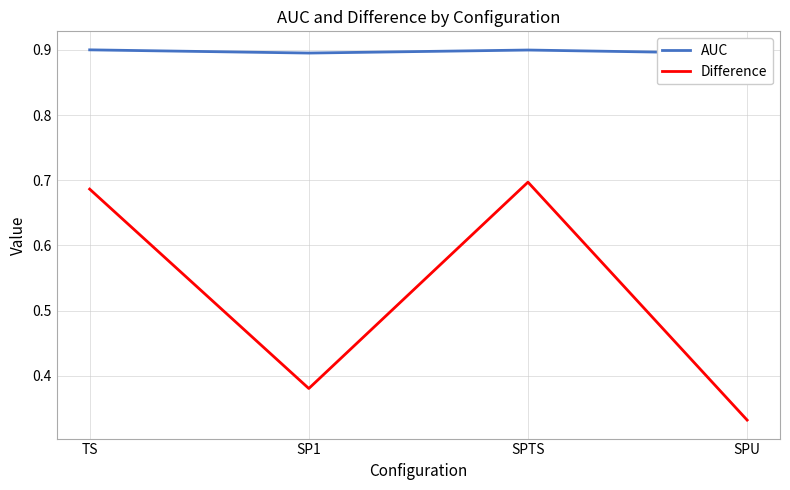

List the series in order of their overall mean, lowest first.

Difference, AUC